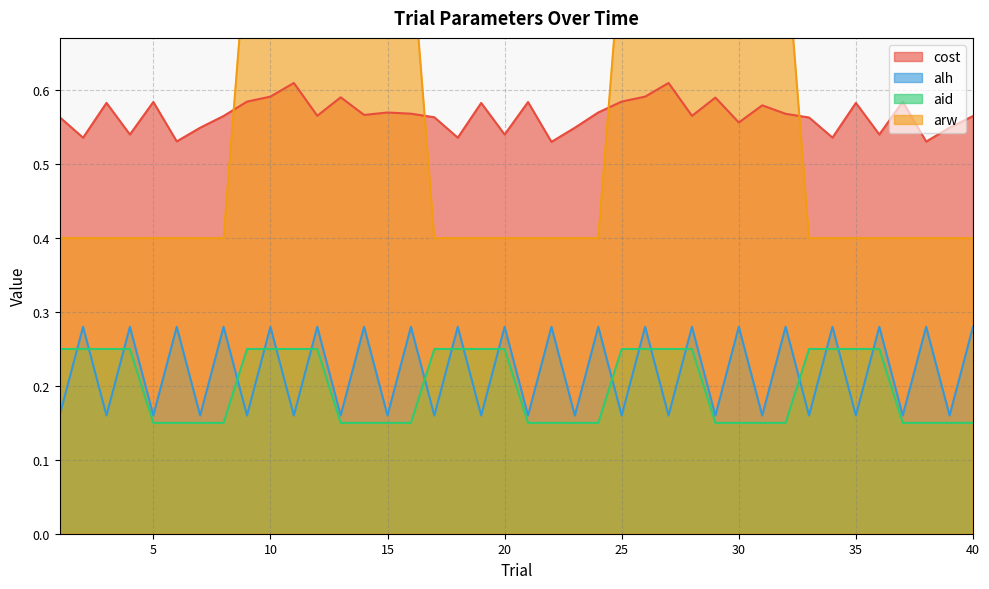

At which category does cost reach its first local peak?

3